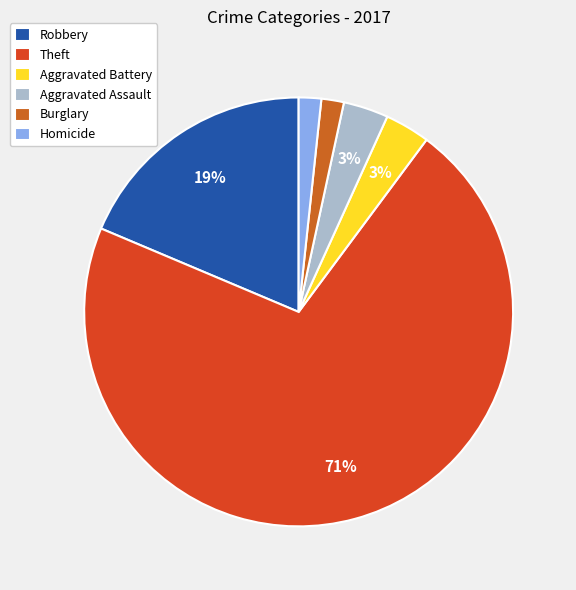

How many slices are in this pie chart?

6